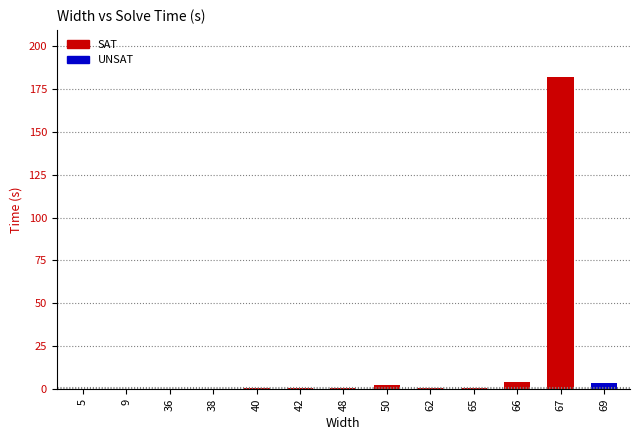

Which category has the highest value across all series?

67